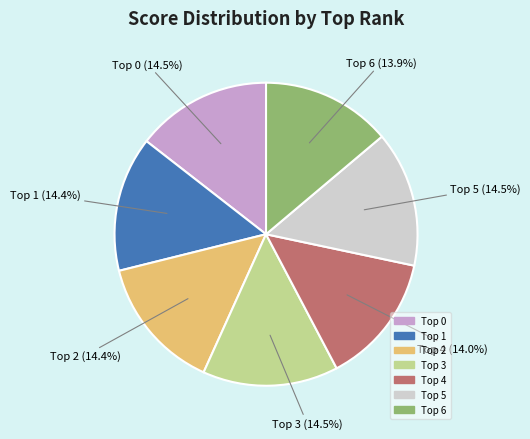

Is there any slice that represents more than half of the pie?

No